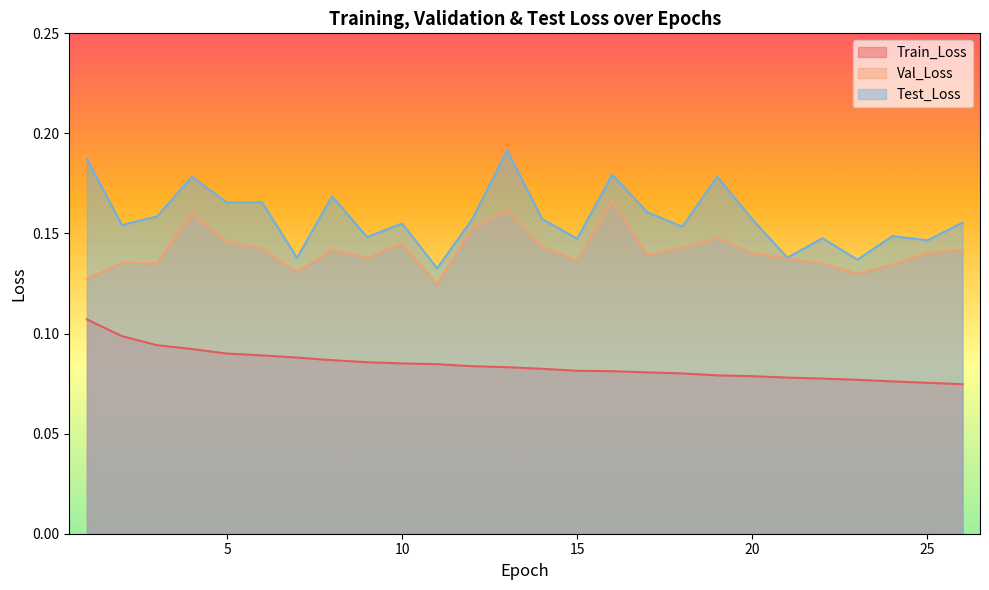

Between 16 and 1, which is larger?

1